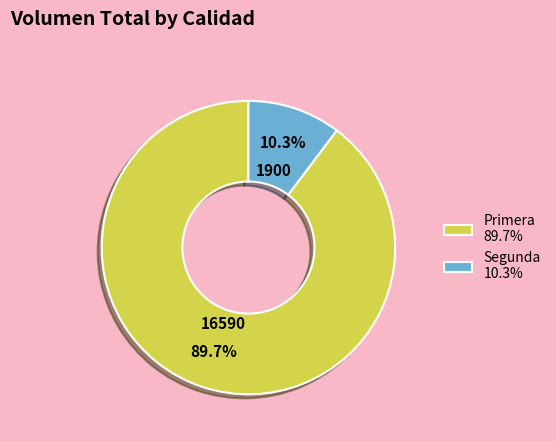

Rank the categories by value from highest to lowest.

Primera, Segunda